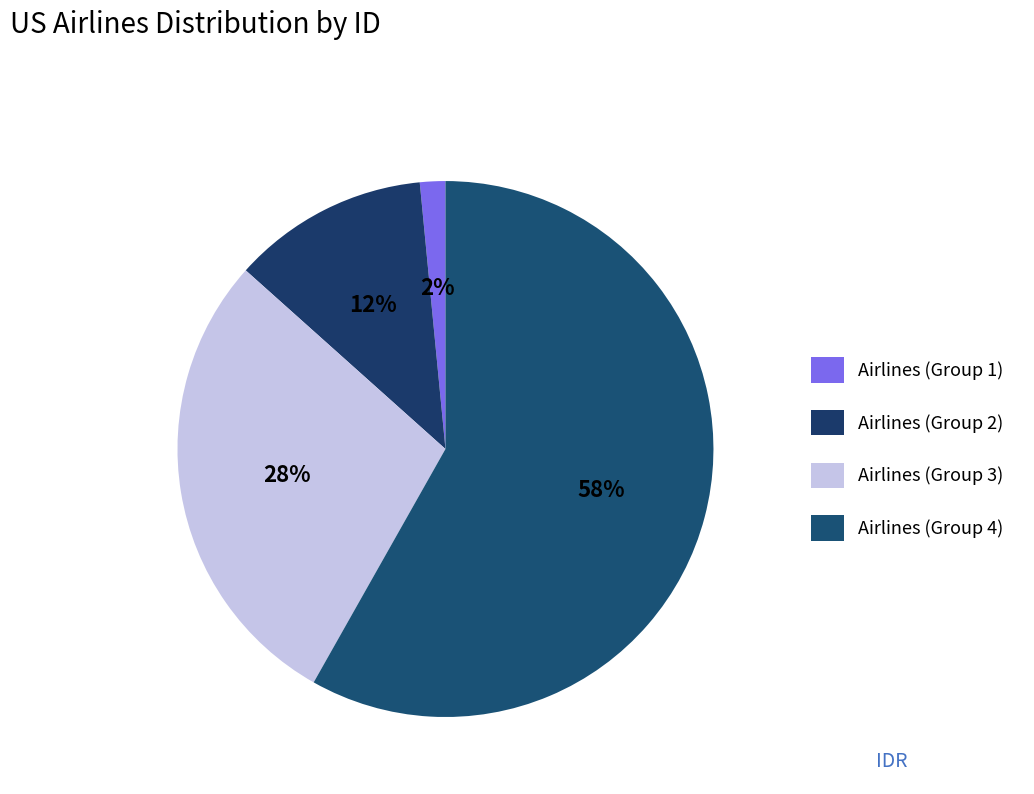

How many segments does this pie chart have?

4